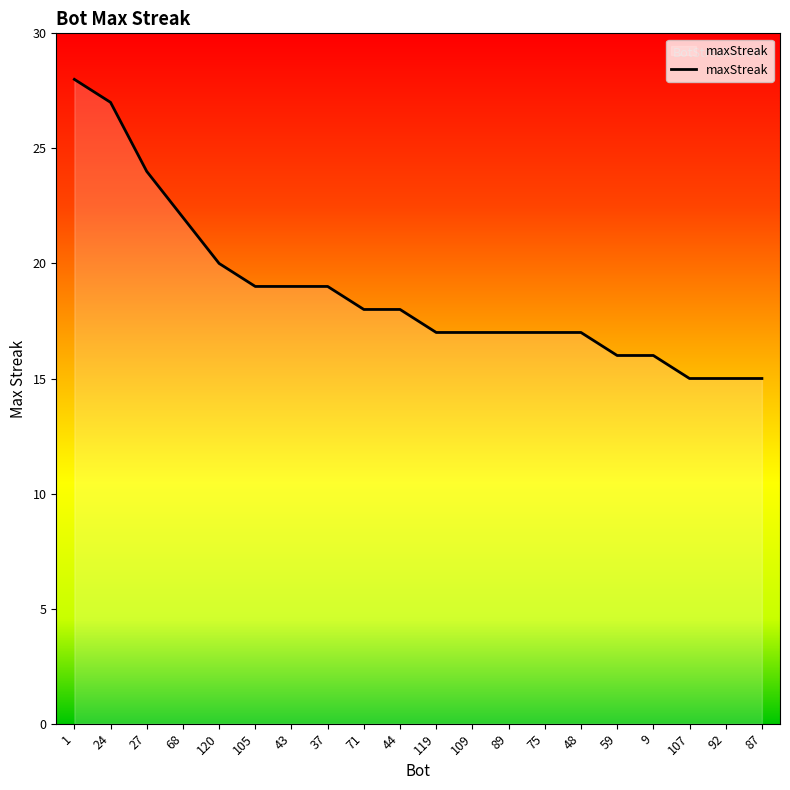

Which has a higher value, 109 or 43?

43